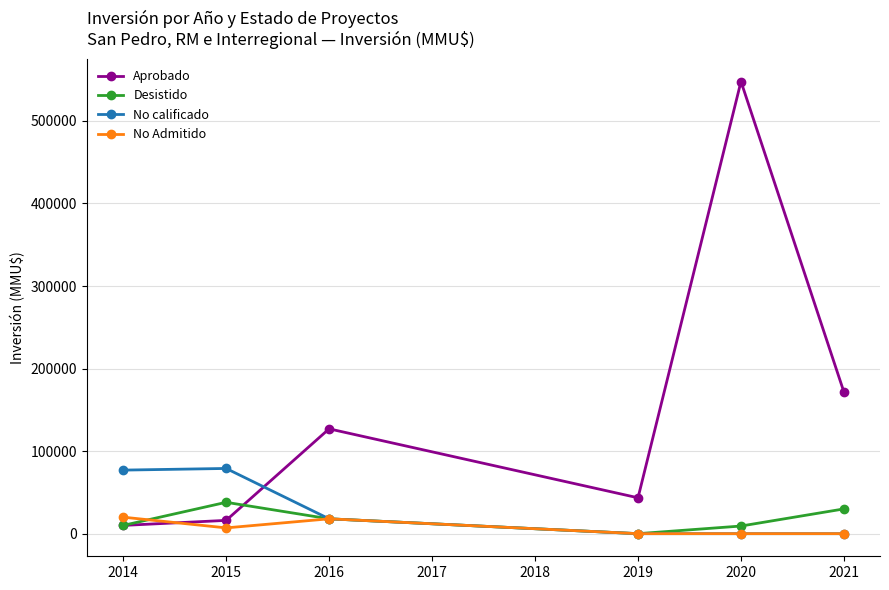

Which series has the largest range (max minus min)?

Aprobado